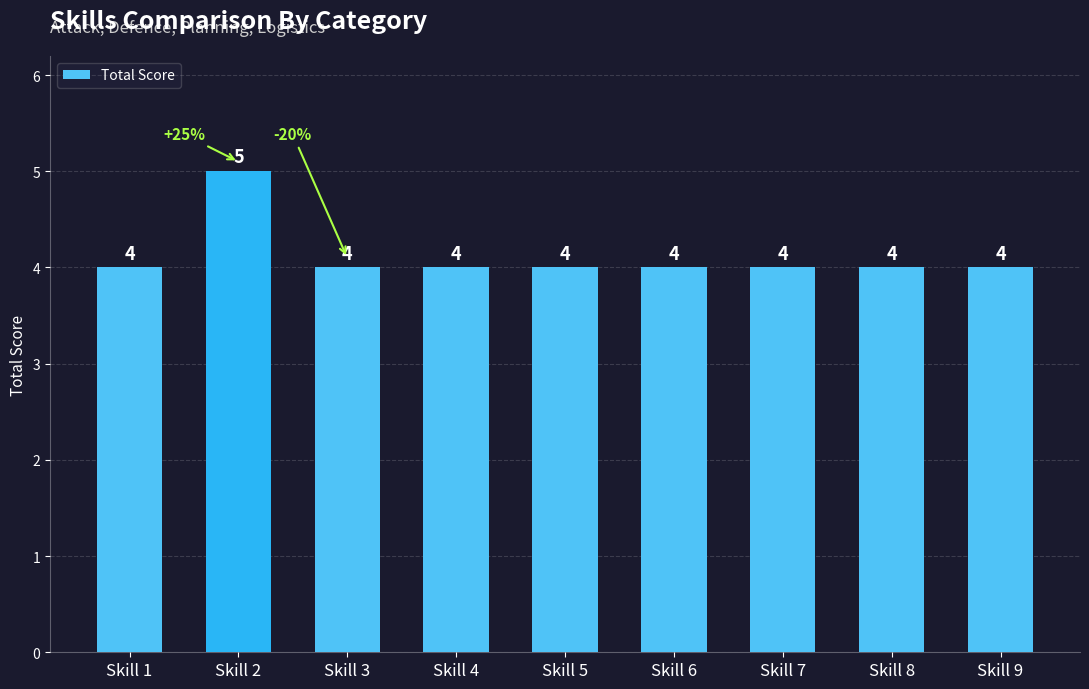

What value does the data have at Skill 5?

4